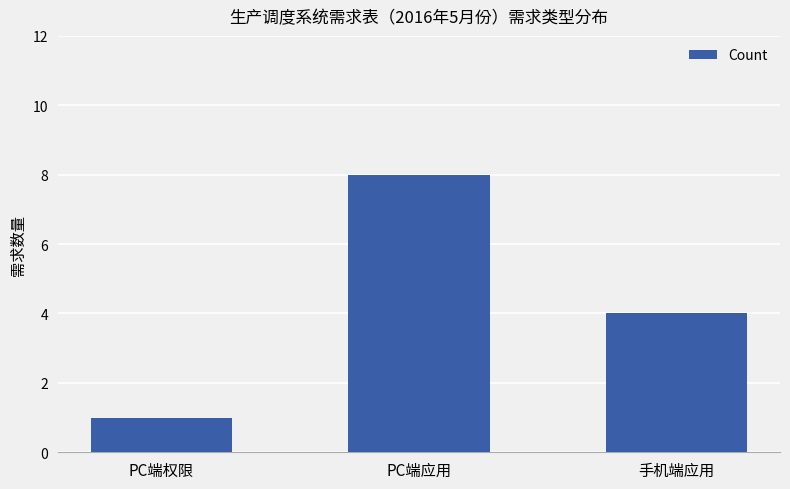

Is it true that the value at 手机端应用 is 6?

False